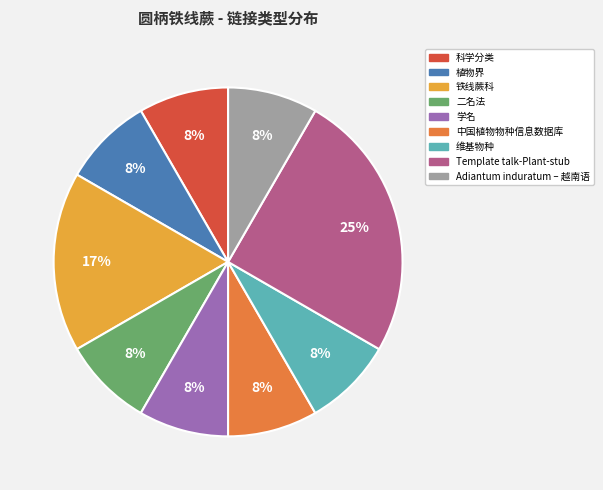

How many segments does this pie chart have?

9